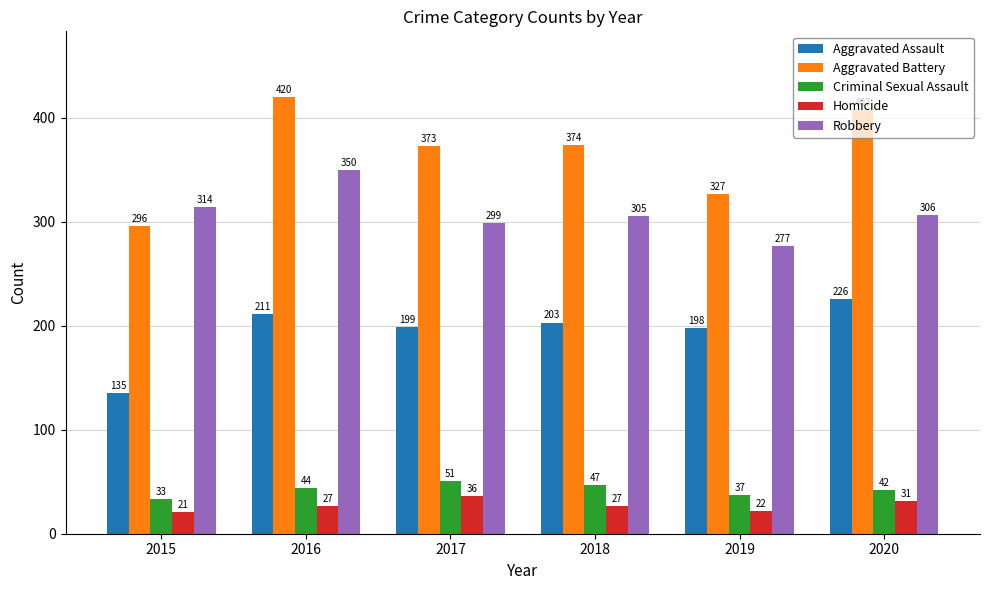

Which series has the largest range (max minus min)?

Aggravated Battery